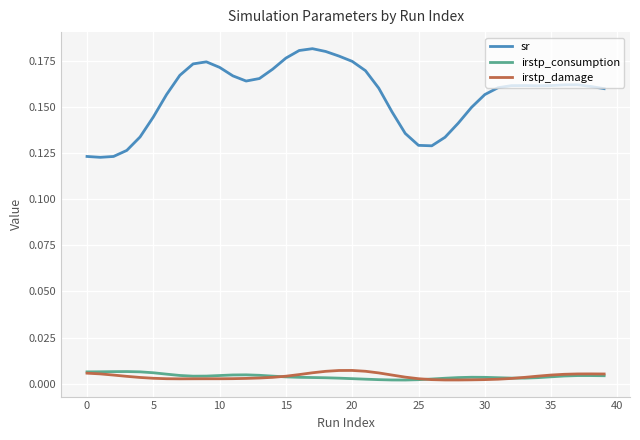

In irstp_consumption, how many points are lower than both neighbors (excluding endpoints)?

3